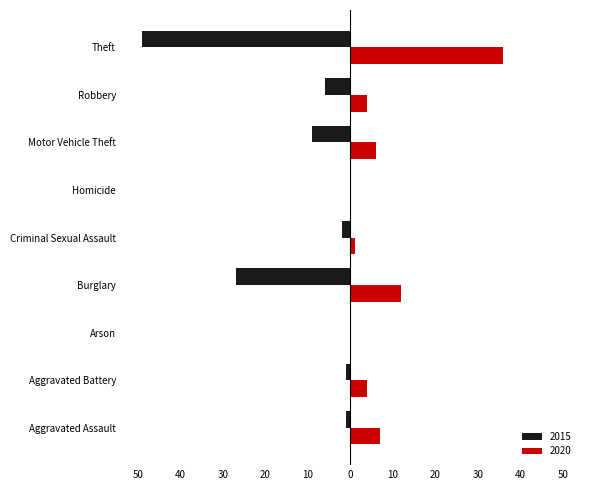

What are all the series names shown in the legend?

2015, 2020